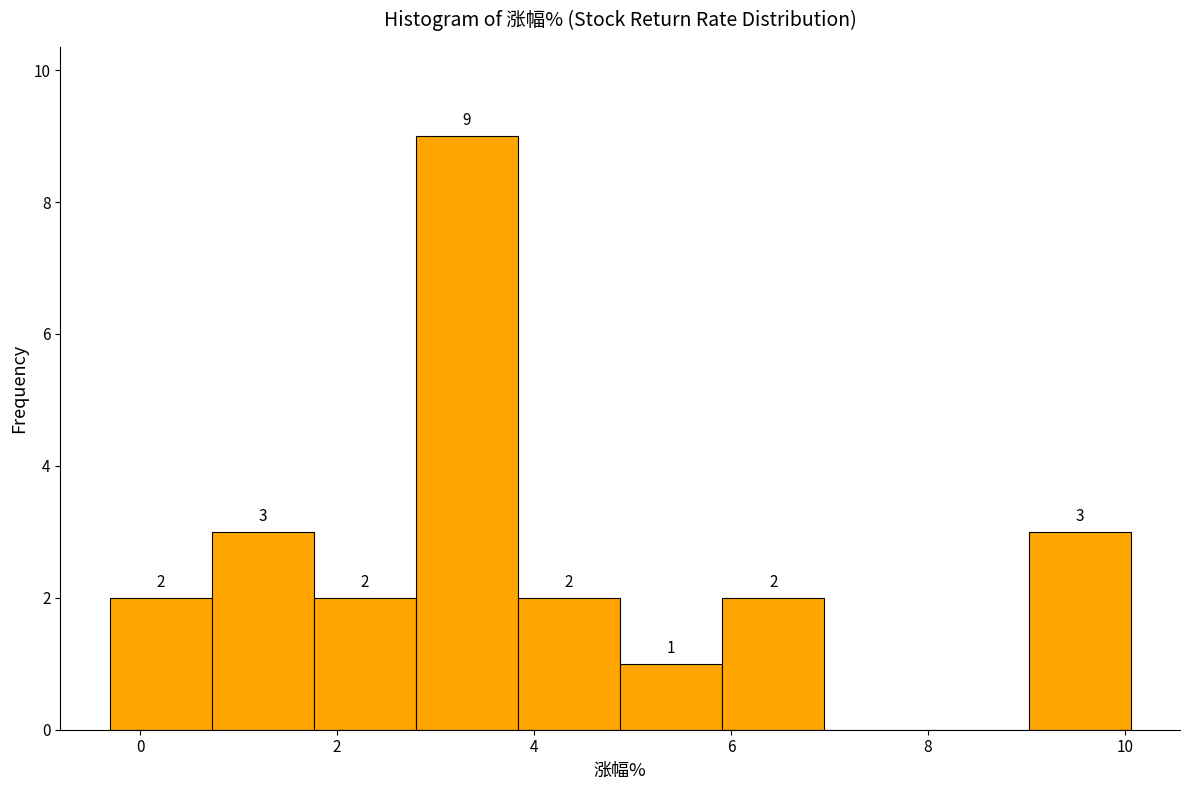

Which range on the x-axis has the tallest bar?

2.8 to 3.8